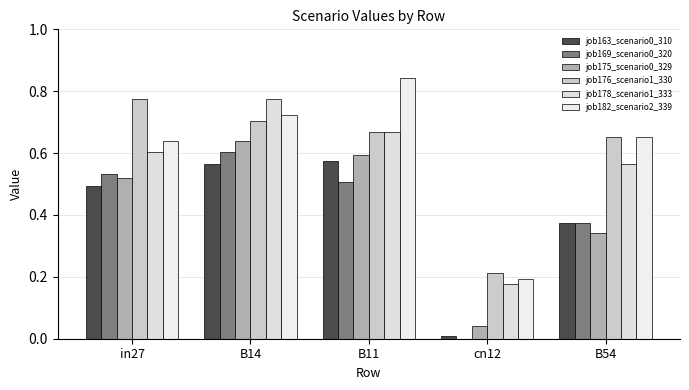

How many series are shown in this chart?

6